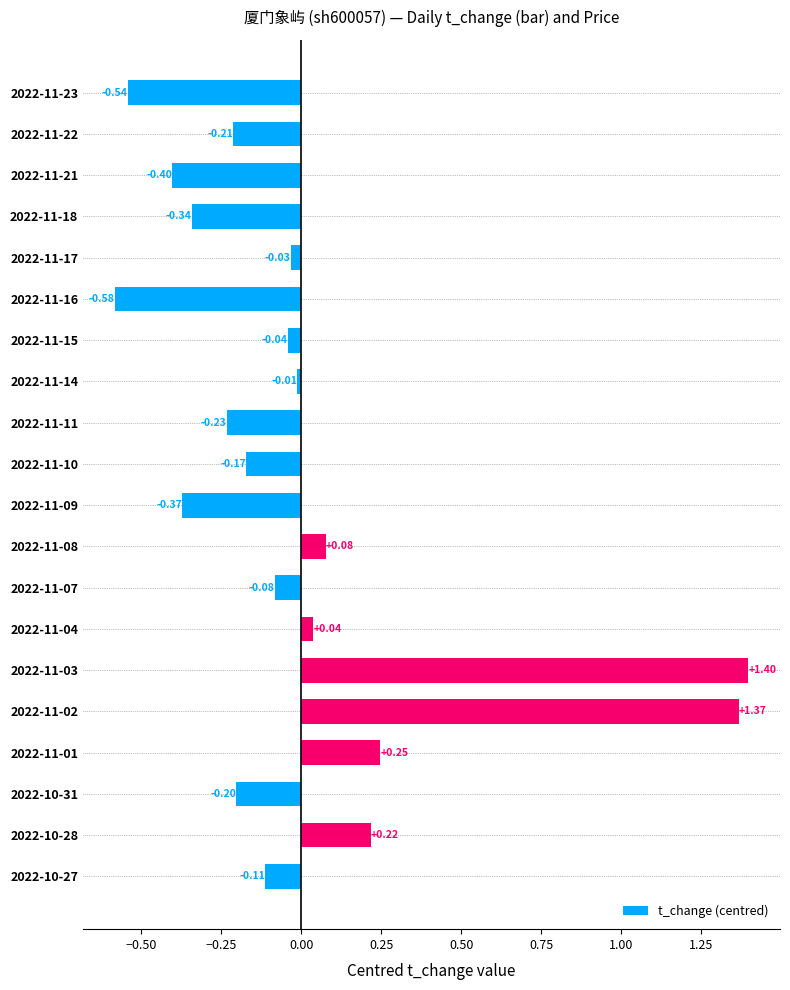

What is the maximum value shown in the chart?

1.4